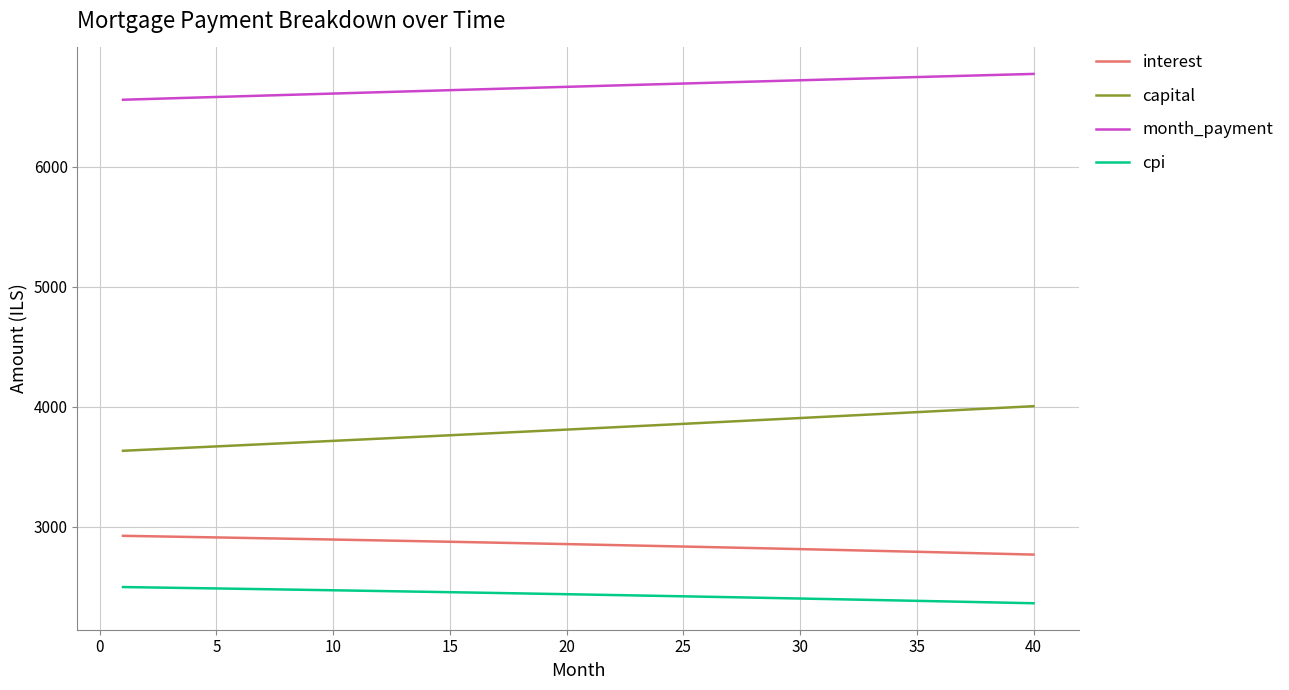

What is the minimum value for month_payment?

6556.2